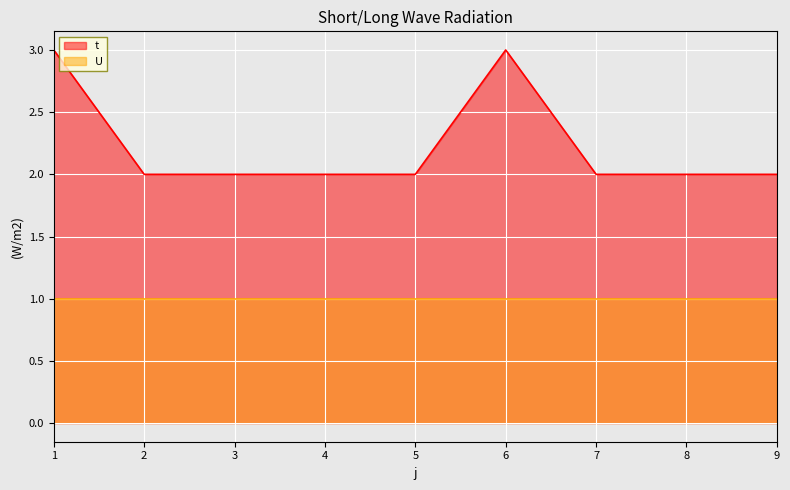

Between 5 and 6, which is larger?

6